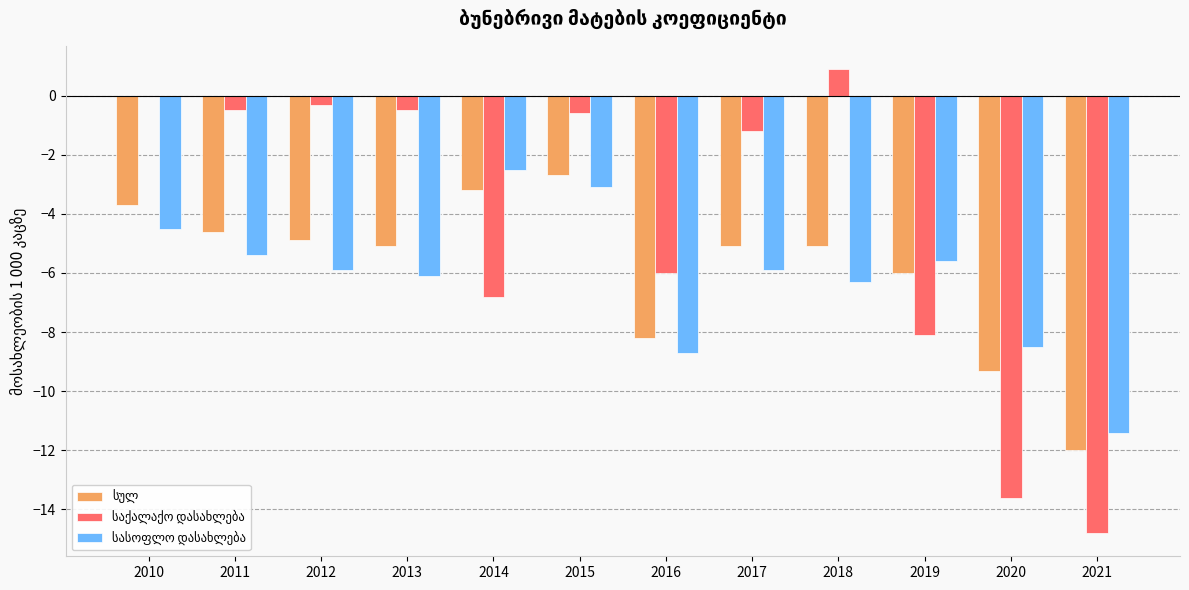

How many categories are shown in the chart?

12